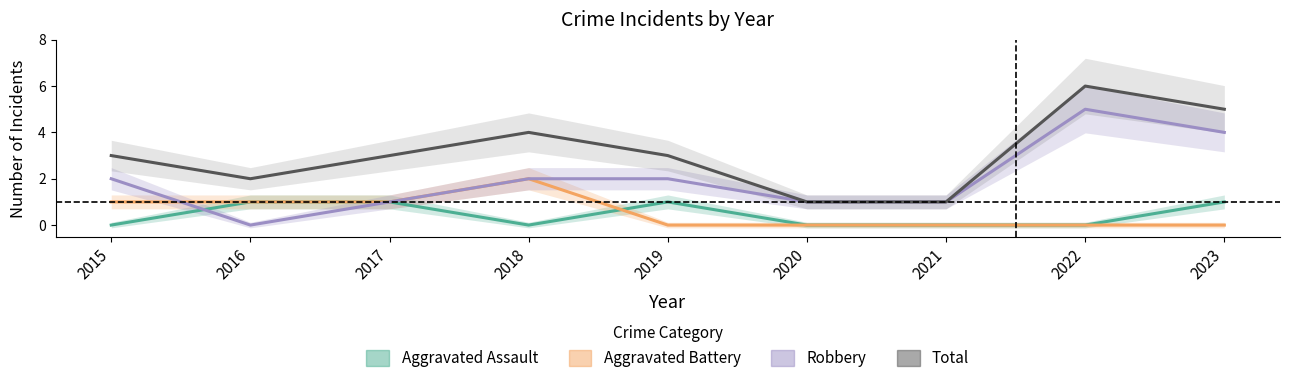

What is the average value of the Total series?

3